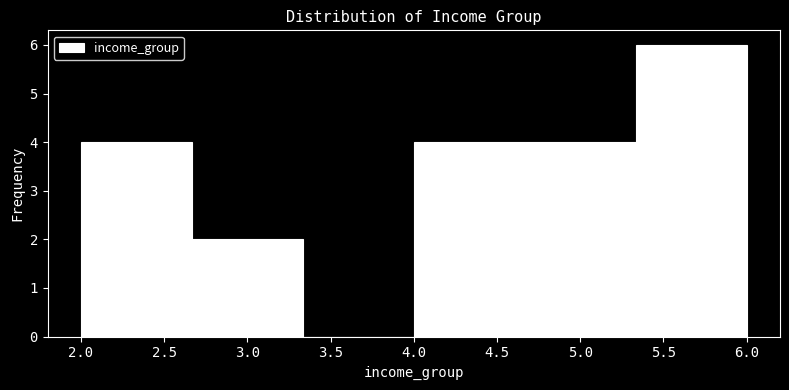

How tall is the bar that spans 4.65 to 5.35 on the x-axis? Neither the bar edges nor the heights are printed on the chart, so give them approximately, as read against the axes.

4